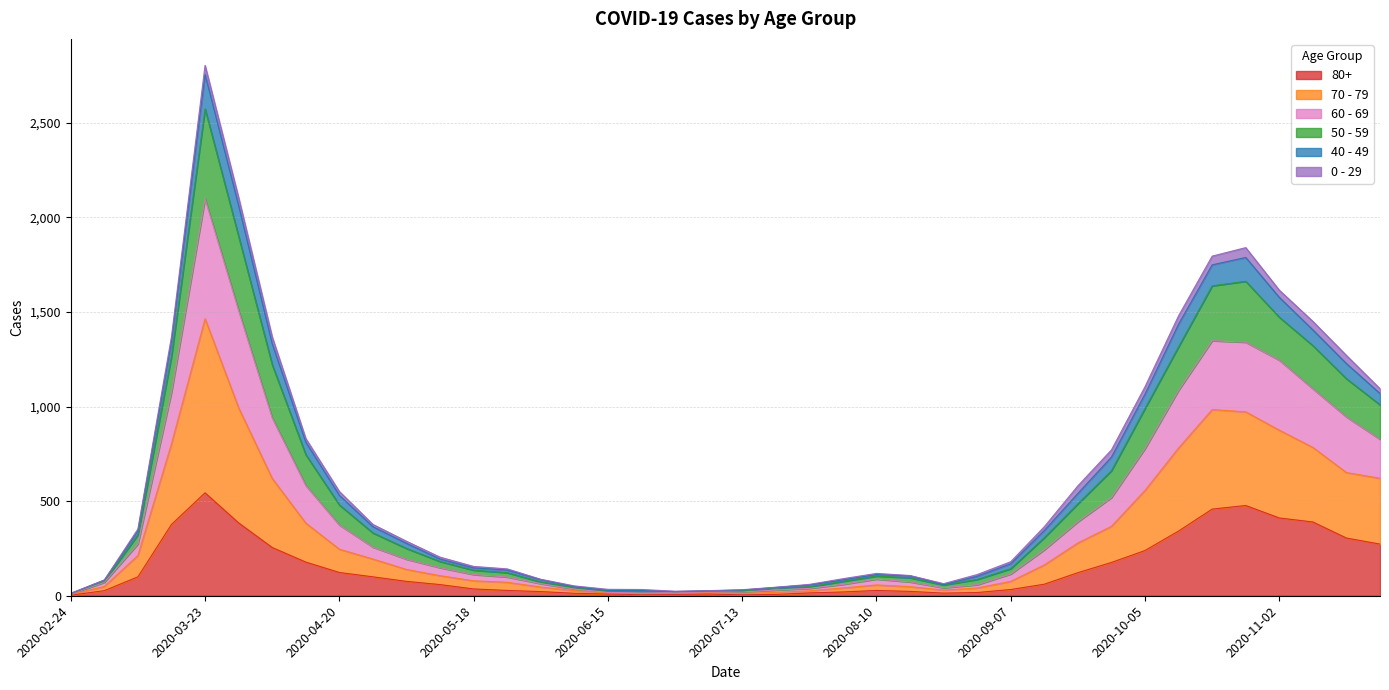

At which category is the sum across all series the highest?

2020-03-23